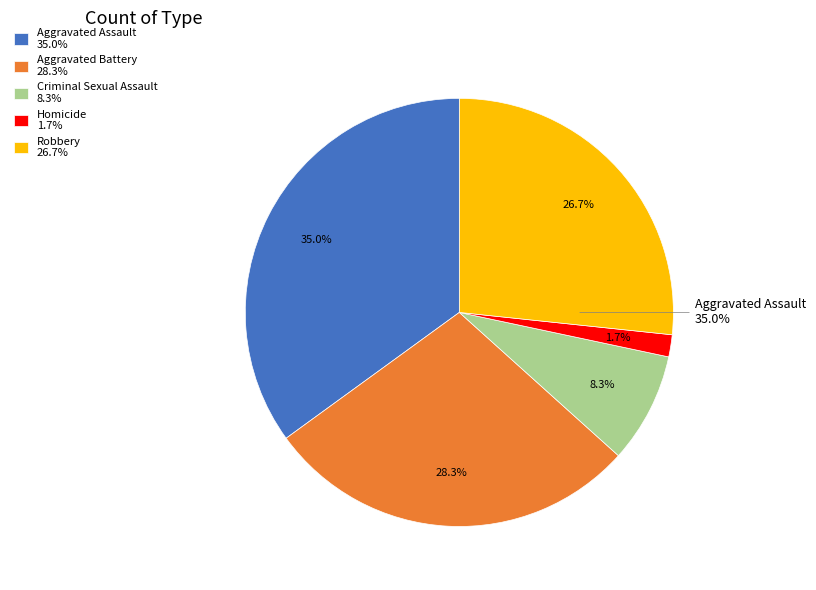

Is Aggravated Assault the majority of the pie?

No